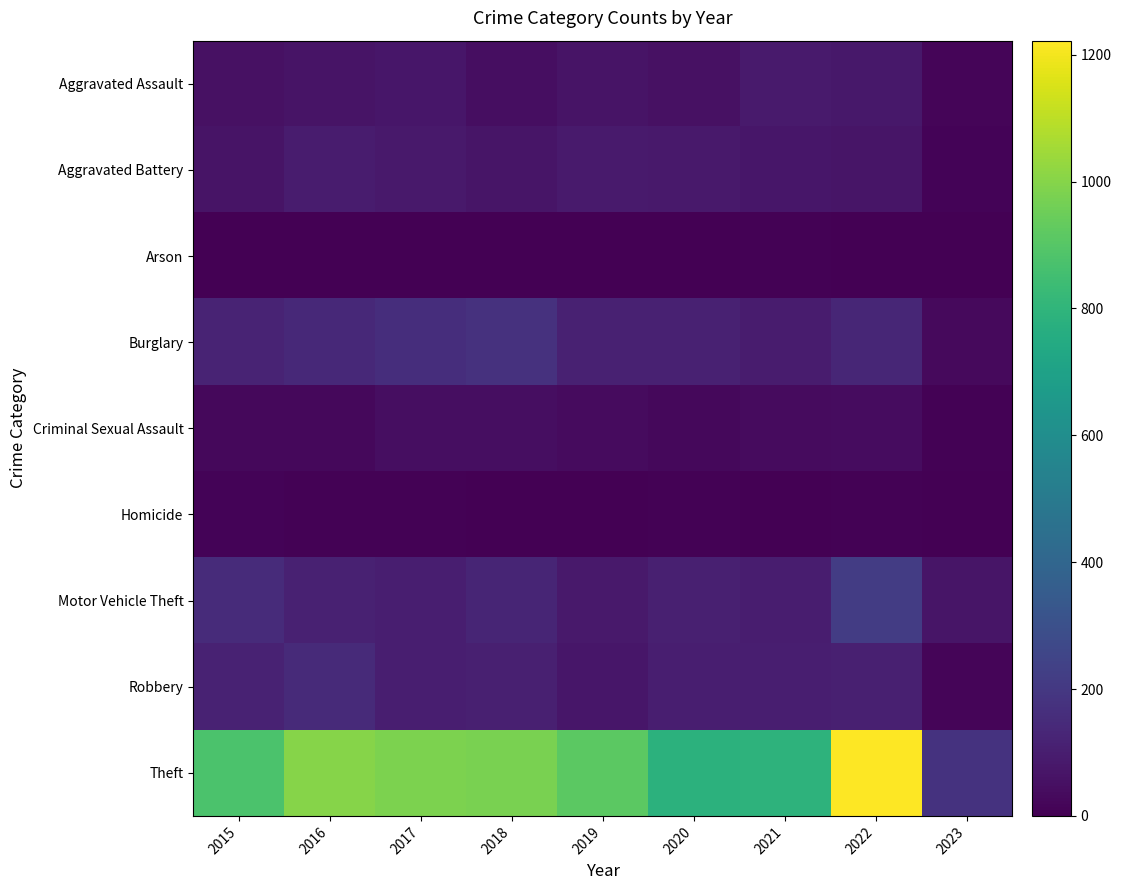

How many categories are shown in the chart?

9